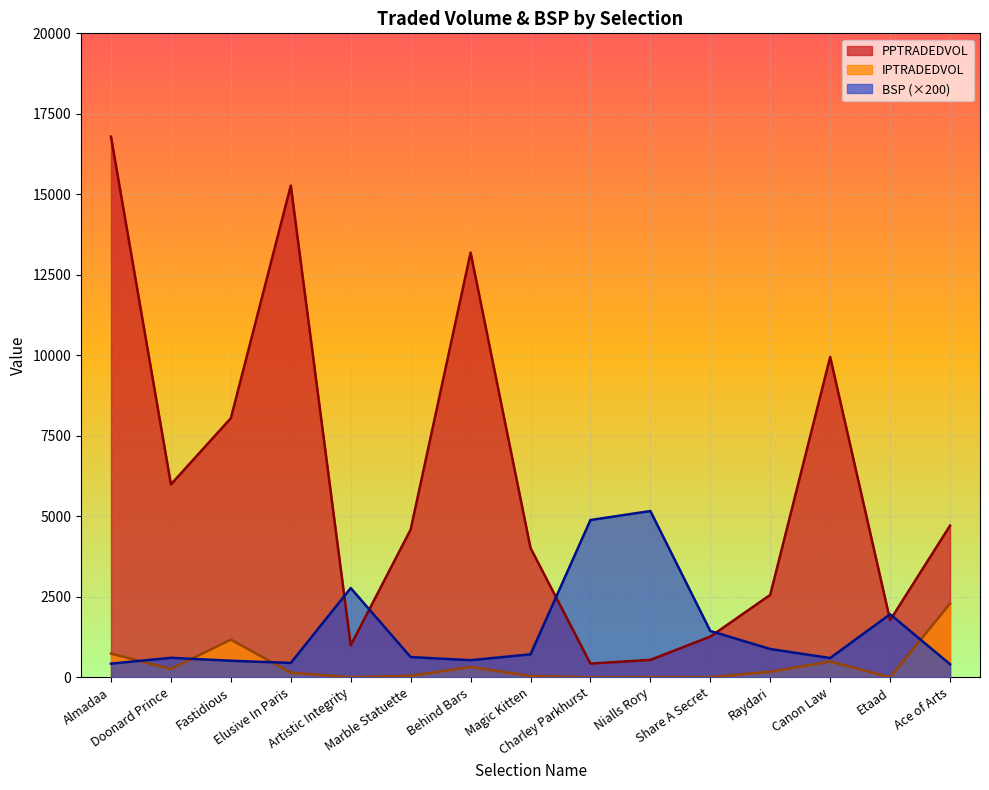

True or false: IPTRADEDVOL and PPTRADEDVOL intersect in this chart.

False